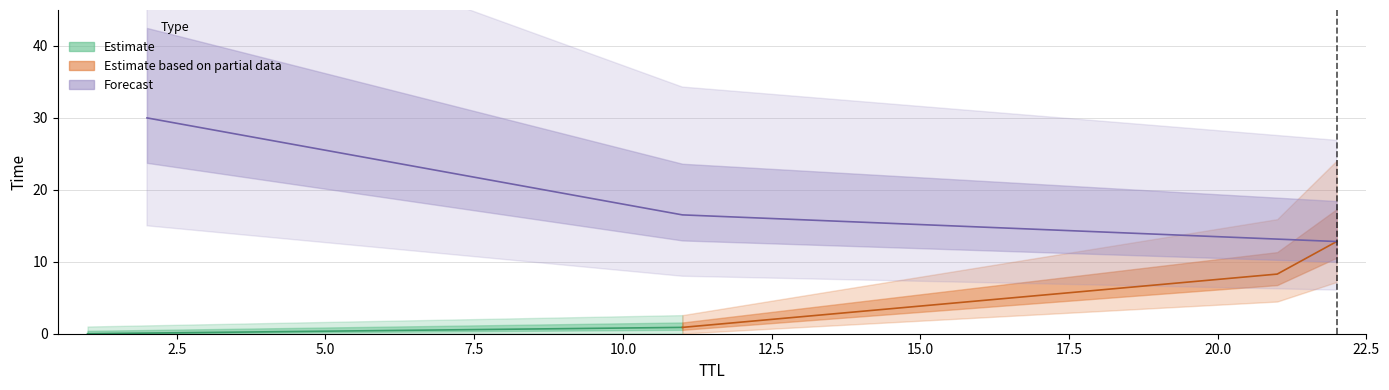

What is the ratio of the value at 11 to the value at 2?

0.6